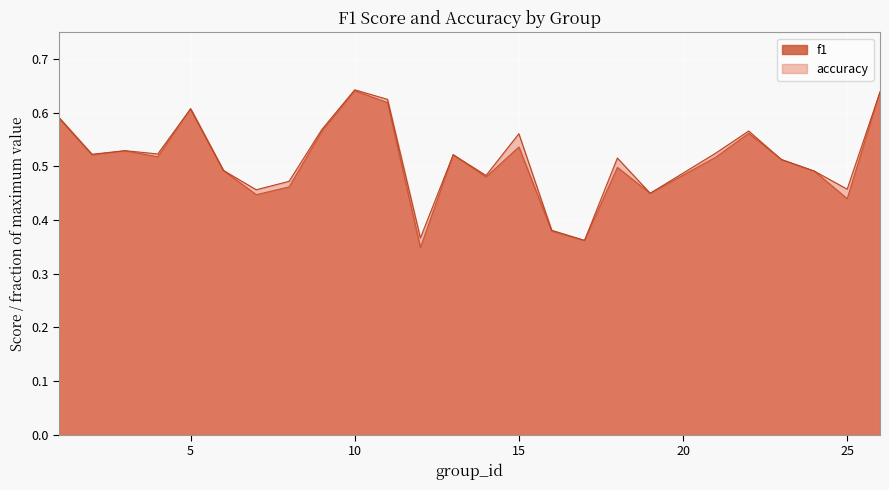

True or false: f1 and accuracy intersect in this chart.

True